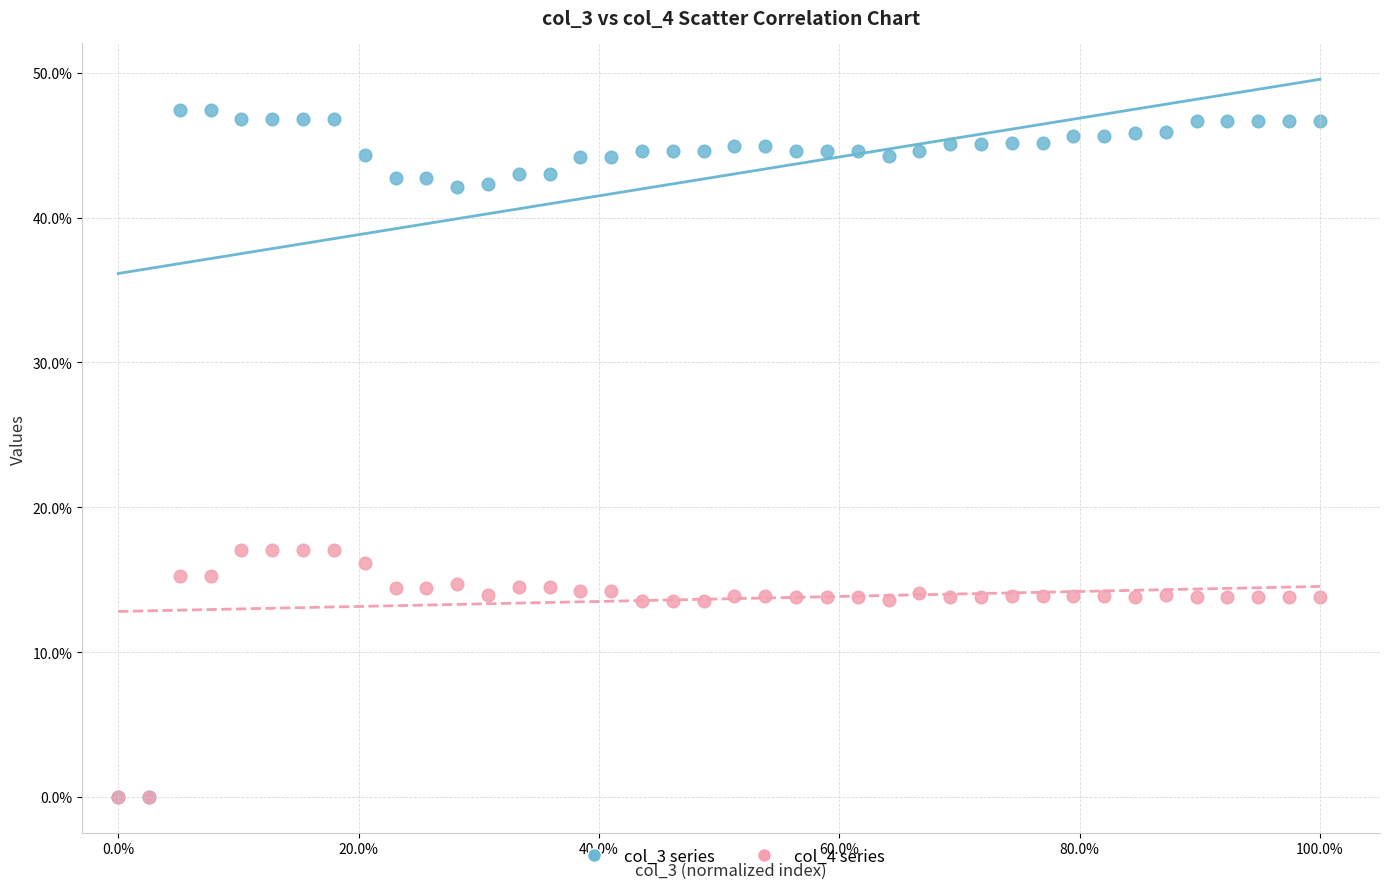

What are all the series names shown in the legend?

col_3 series, col_4 series